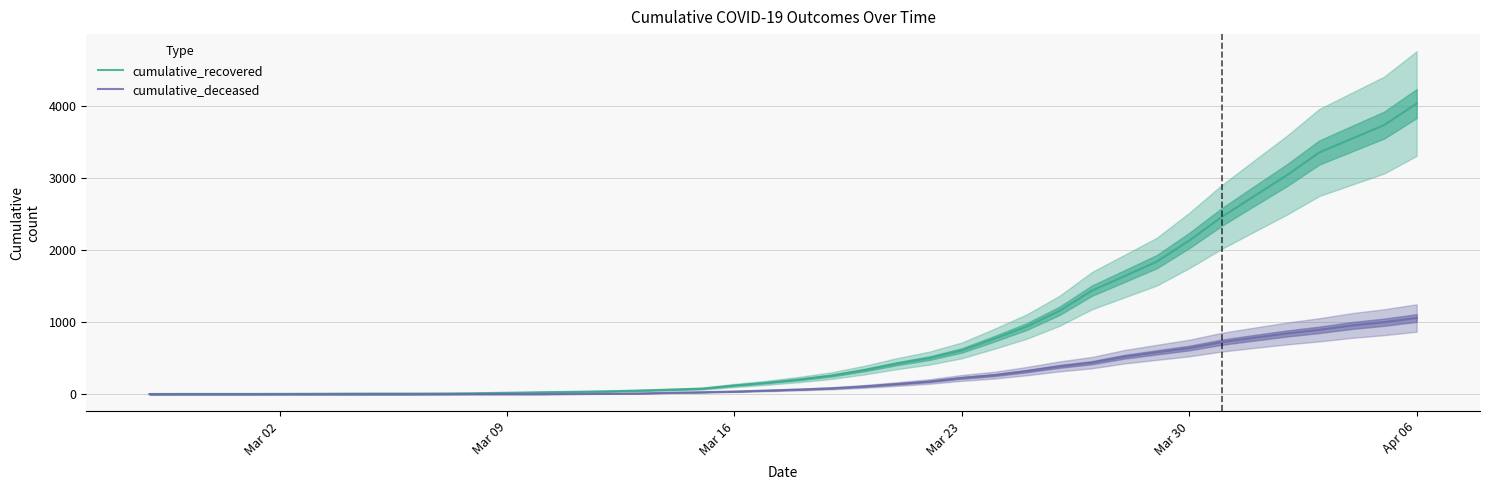

How many values in the cumulative_recovered series are below 204?

20